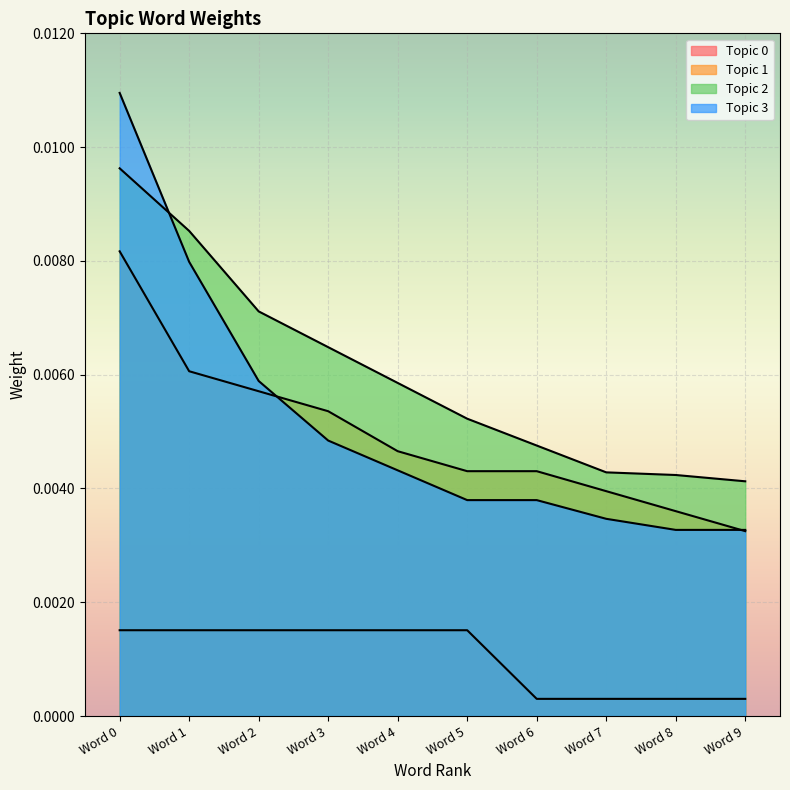

True or false: Topic 1 has more than 2 points higher than both neighbors.

False